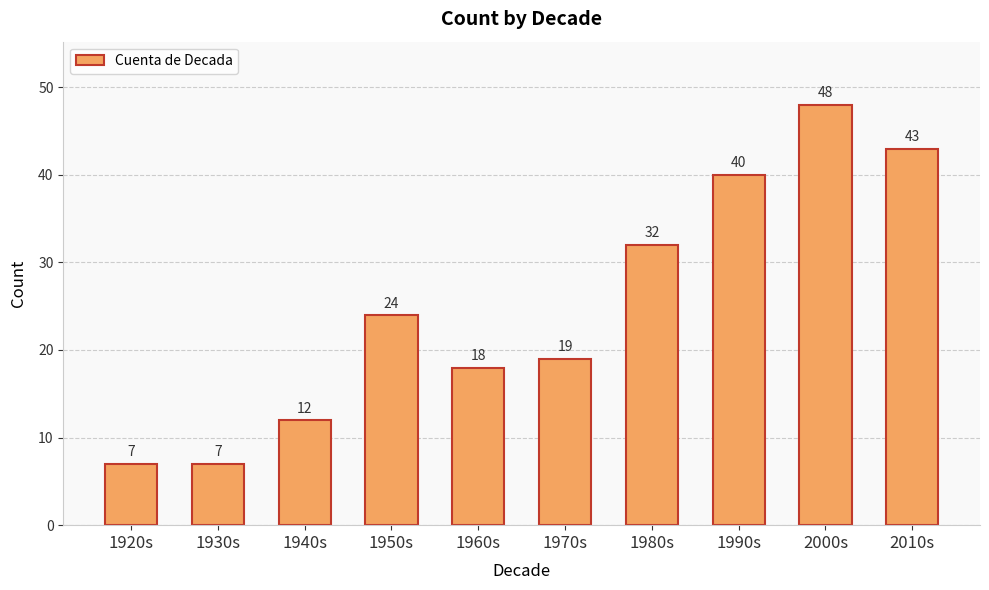

How many bars are there in total?

10